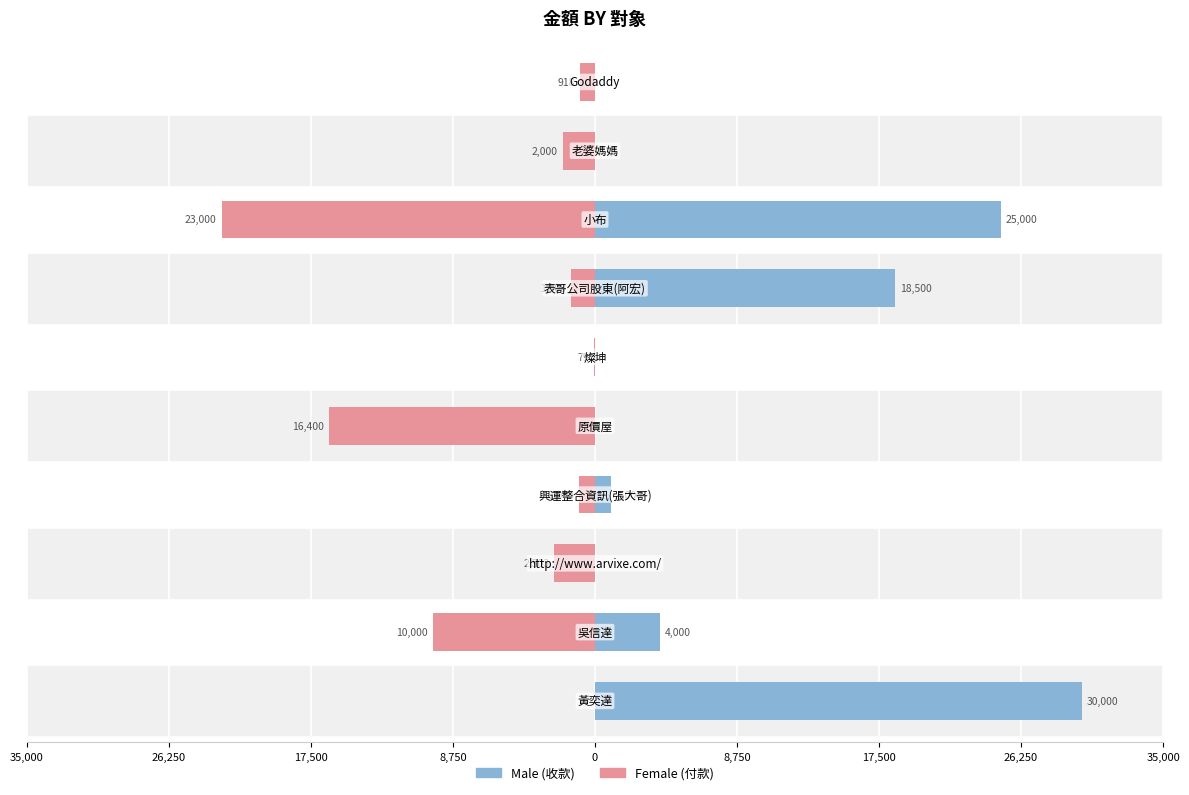

What are all the series names shown in the legend?

Male, Female